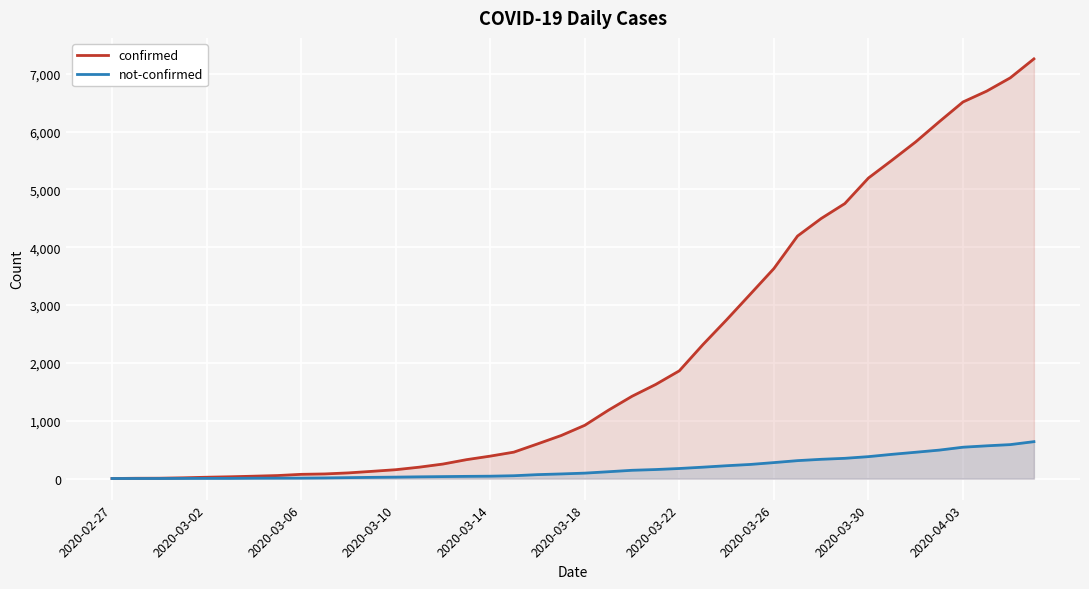

What is the maximum value shown in the chart?

7257